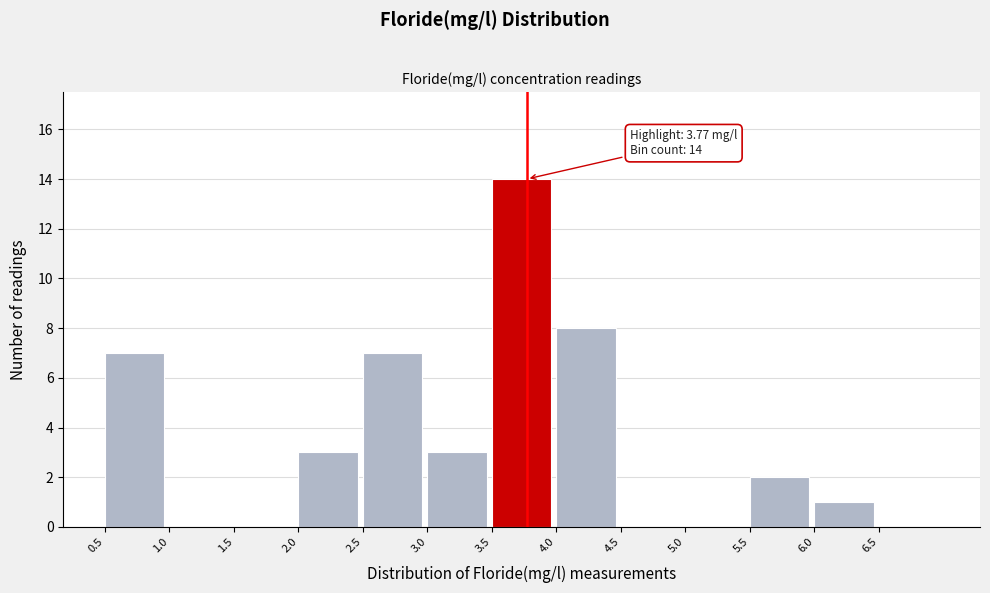

Over which range of the x-axis is the bar tallest?

3.5 to 4.0